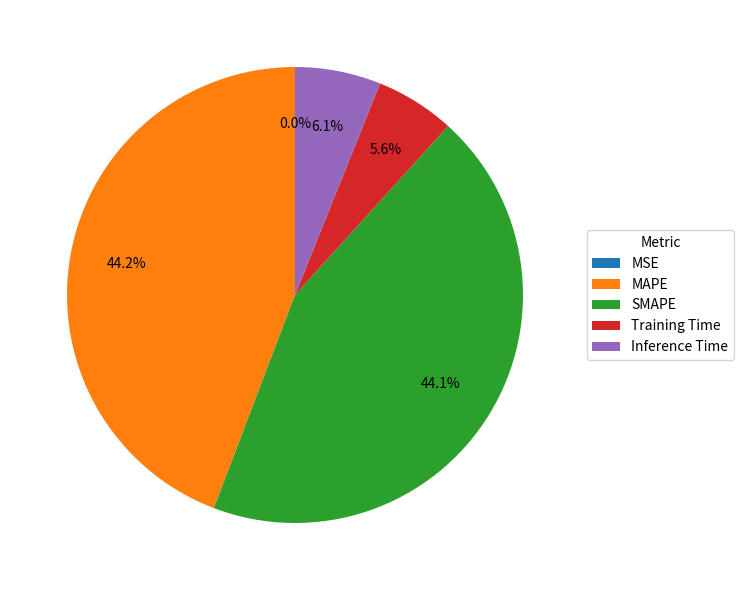

To the nearest percent, what portion does Training Time represent?

6%